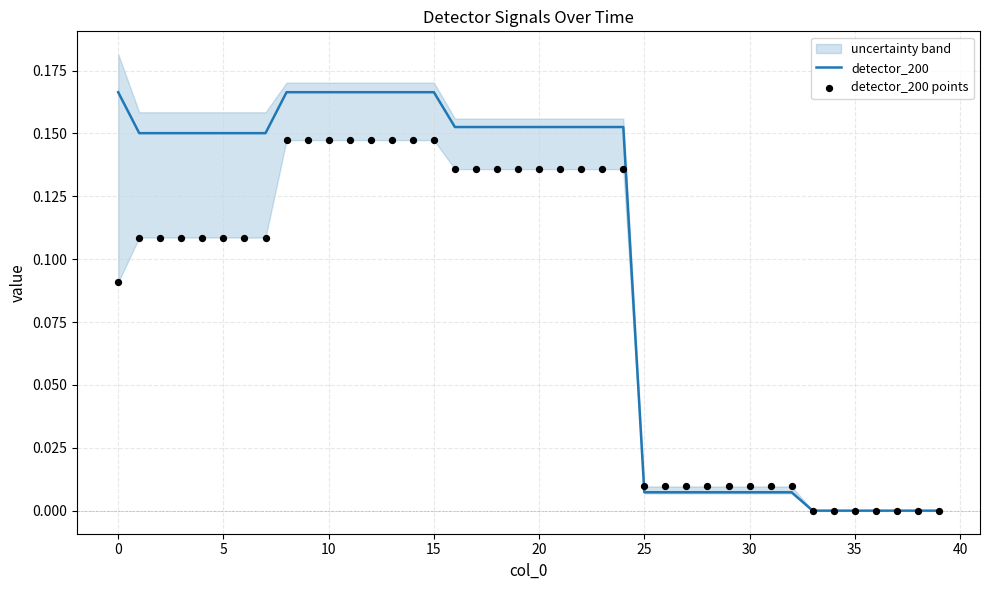

Which series reaches the maximum Y coordinate?

detector_200